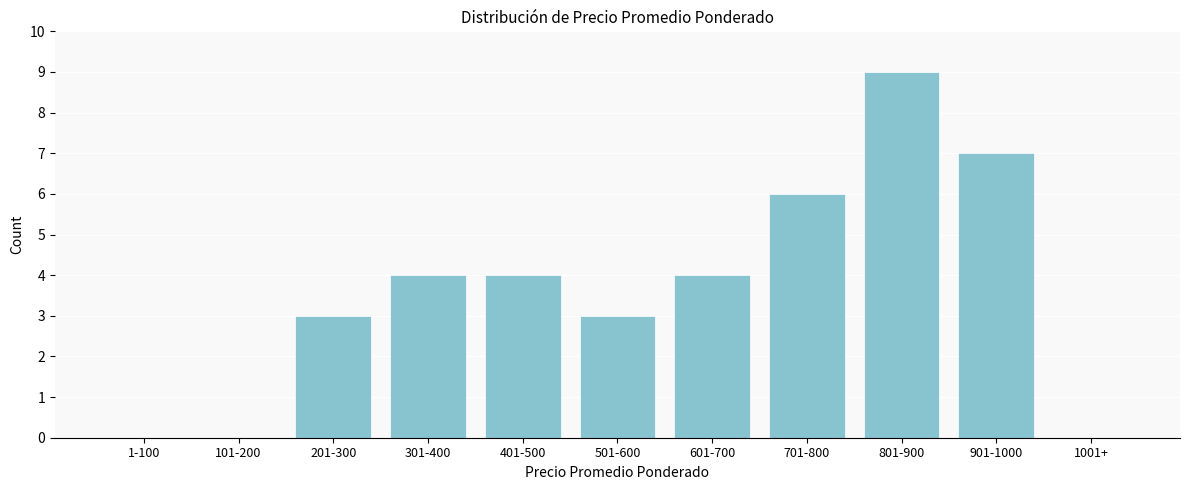

Reading left to right, extract all data points from this chart.

1-100=0	101-200=0	201-300=3	301-400=4	401-500=4	501-600=3	601-700=4	701-800=6	801-900=9	901-1000=7	1001+=0